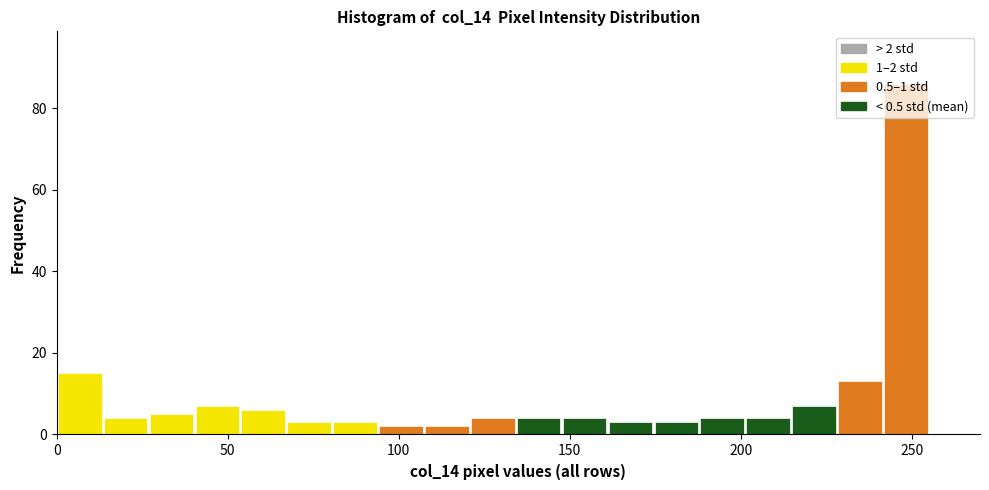

Around what value on the x-axis is the tallest bar? Give the approximate position of its centre, as read against the axis.

250